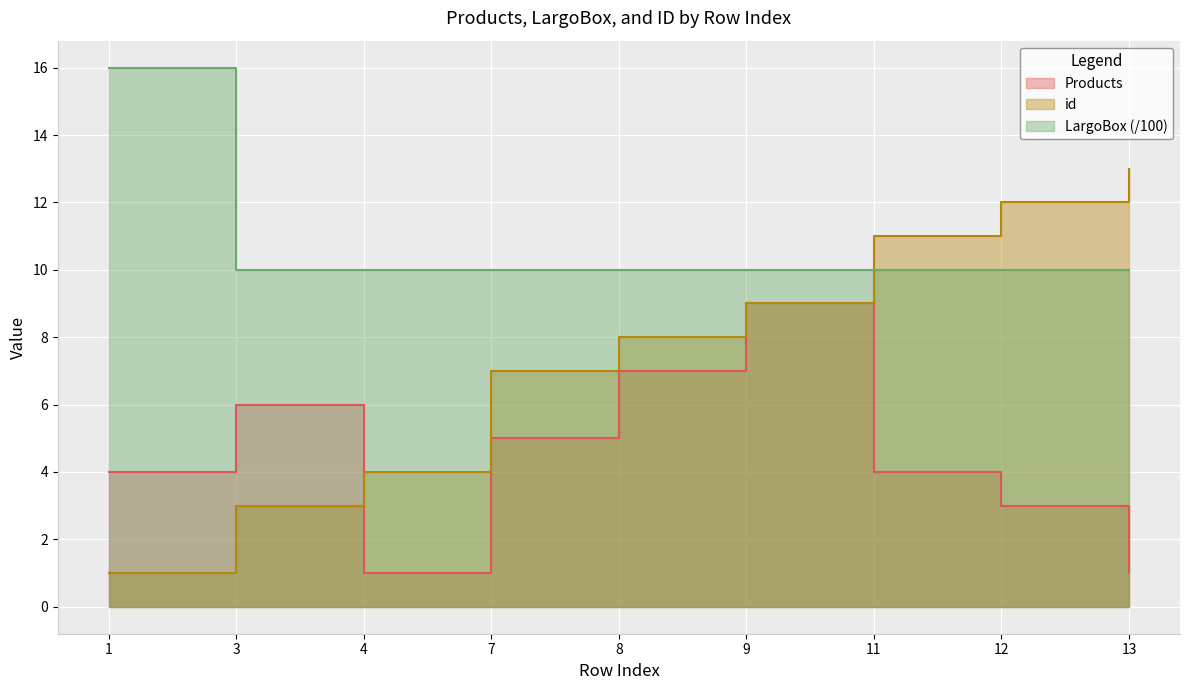

Which has a higher value, 12 or 3?

3